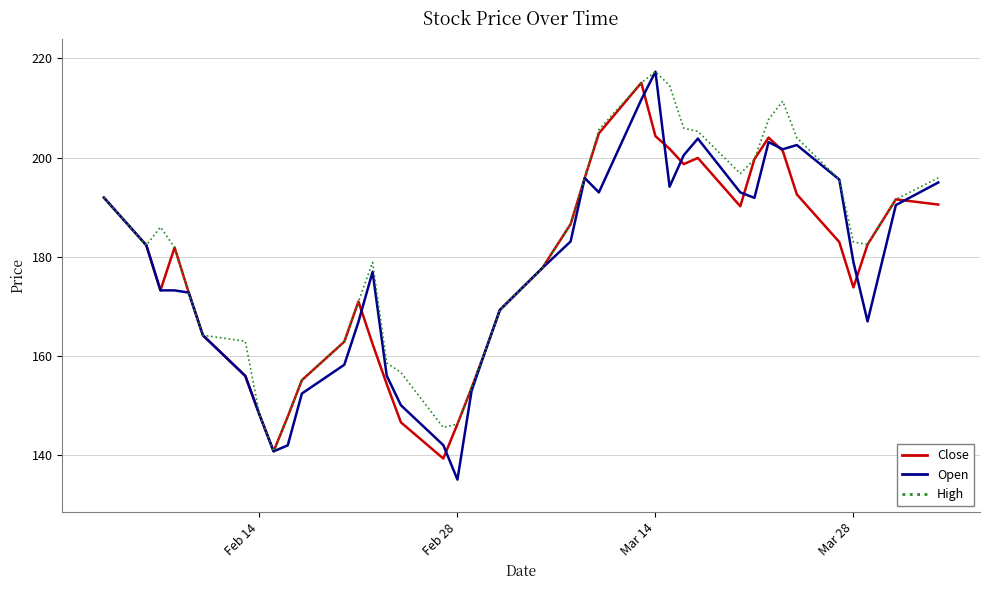

What is the smallest value displayed?

135.1